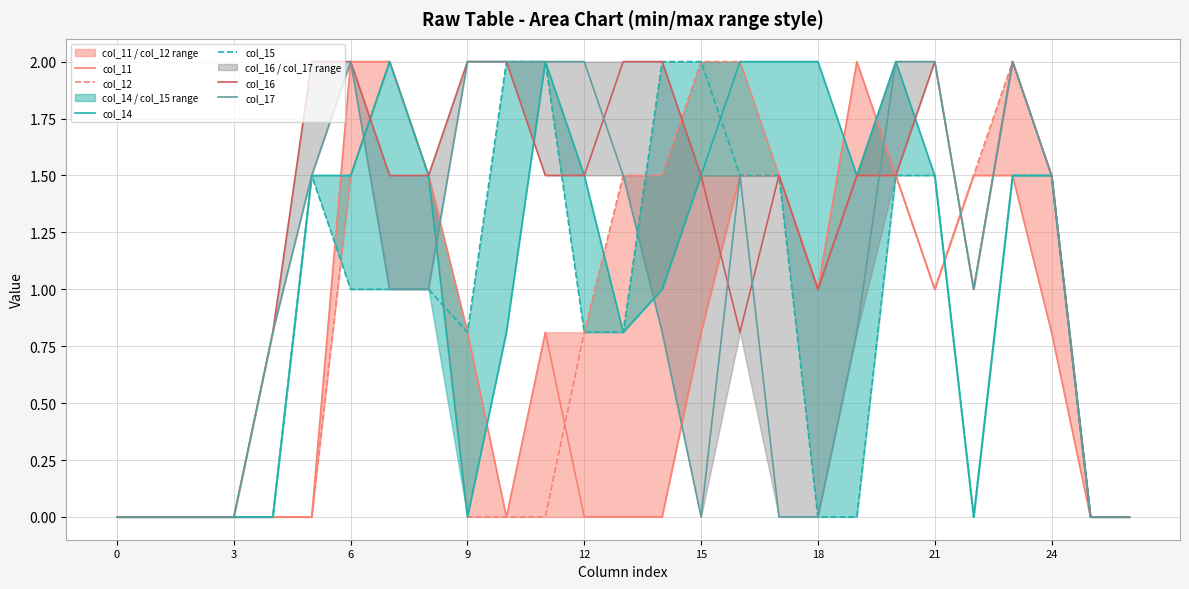

What is the difference between the highest and lowest values at 14?

2.0